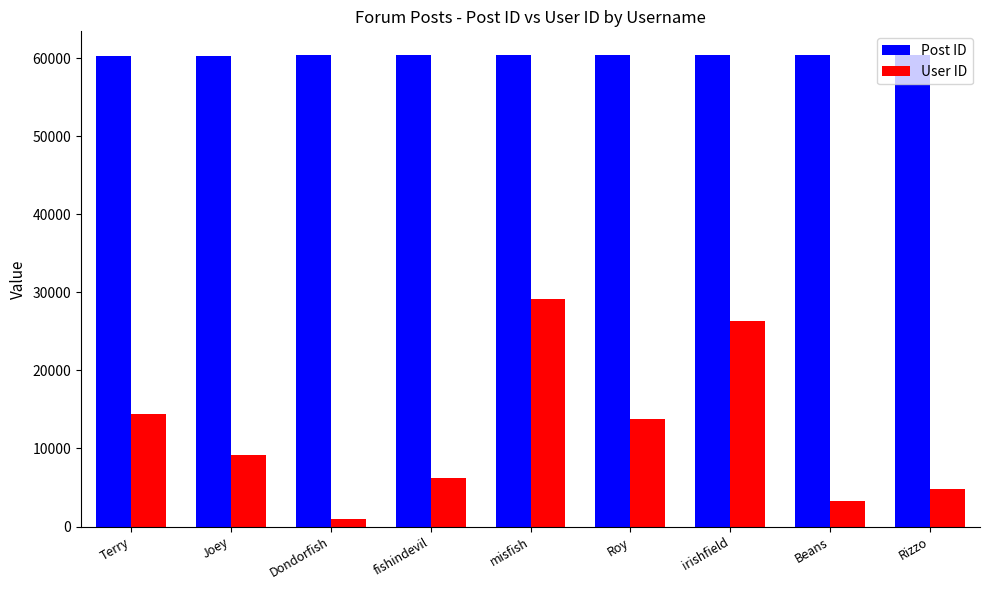

Rank the series by their average value, from highest to lowest.

Post ID, User ID